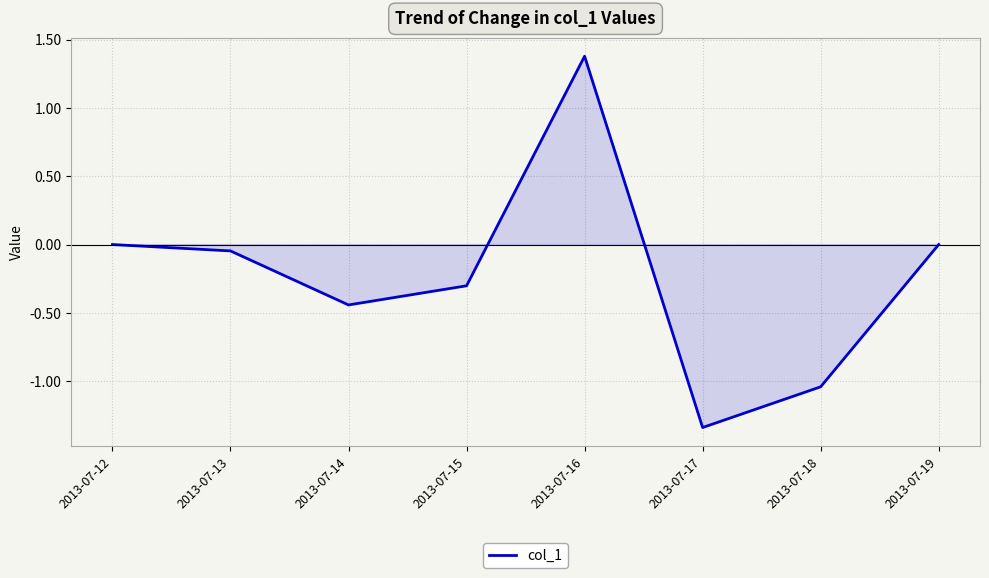

At which category does the chart reach its peak across all series?

2013-07-16